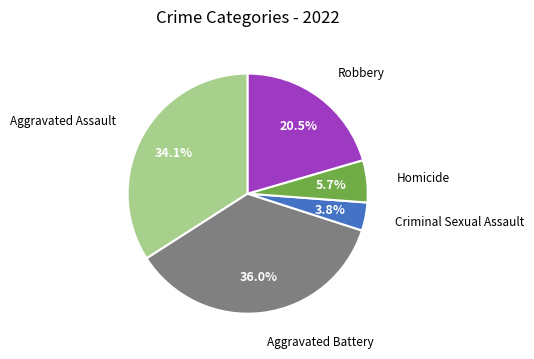

Does any single category account for the majority?

No